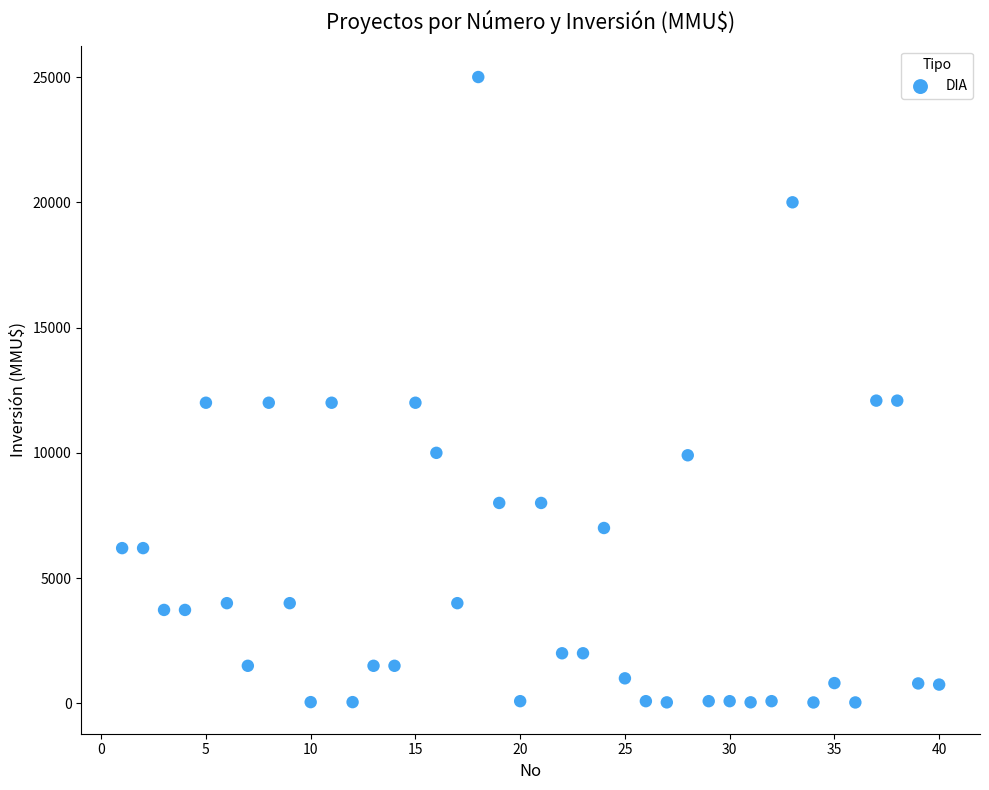

What is the range of X values (max minus min)?

39